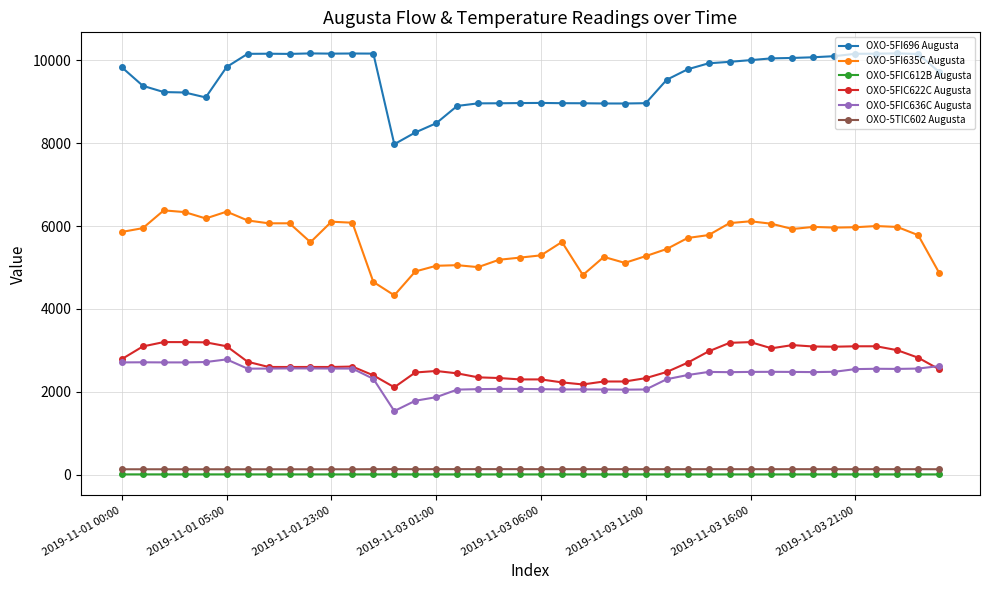

Which series has the largest range (max minus min)?

OXO-5FI696 Augusta